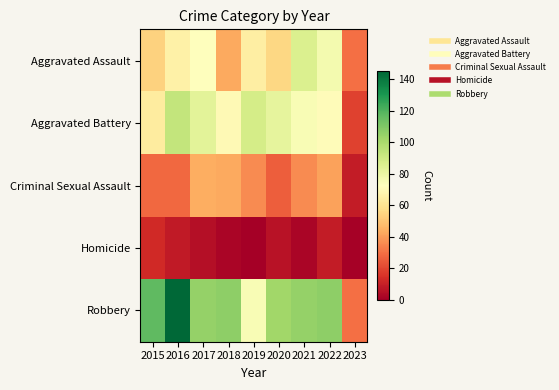

Reading right to left, transcribe all the data shown in this chart.

Aggravated Assault: 2023=30	2022=77	2021=86	2020=56	2019=65	2018=43	2017=72	2016=66	2015=54
Aggravated Battery: 2023=19	2022=71	2021=75	2020=82	2019=88	2018=70	2017=83	2016=93	2015=64
Criminal Sexual Assault: 2023=9	2022=41	2021=36	2020=26	2019=36	2018=43	2017=44	2016=28	2015=28
Homicide: 2023=1	2022=9	2021=2	2020=6	2019=0	2018=2	2017=5	2016=8	2015=13
Robbery: 2023=30	2022=107	2021=105	2020=102	2019=75	2018=107	2017=105	2016=145	2015=117